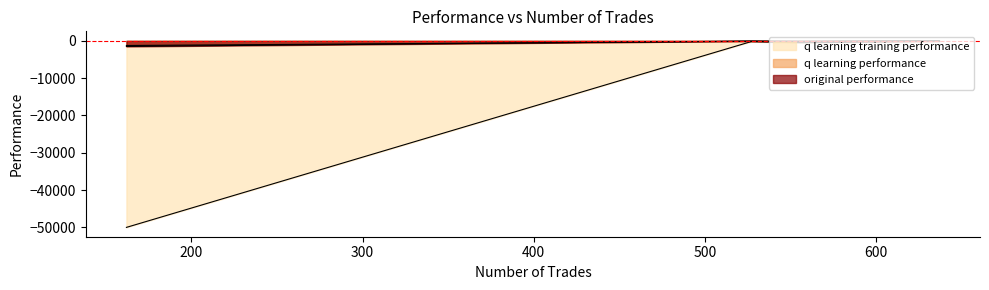

True or false: q learning training performance and original performance cross at least once.

False